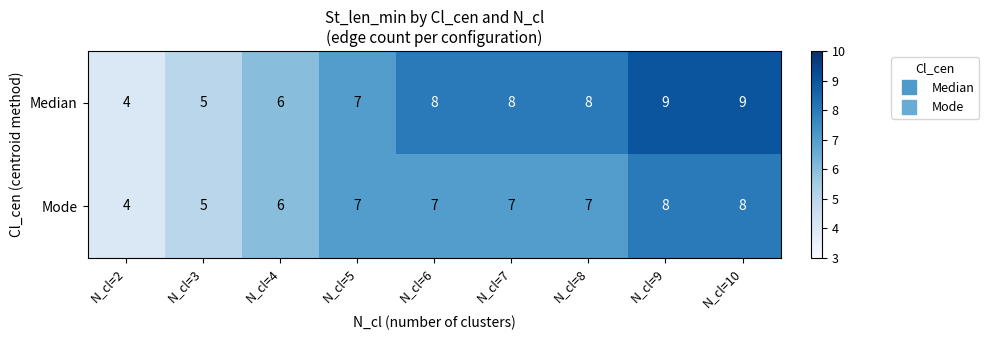

What is the total value across all series at N_cl=5?

14